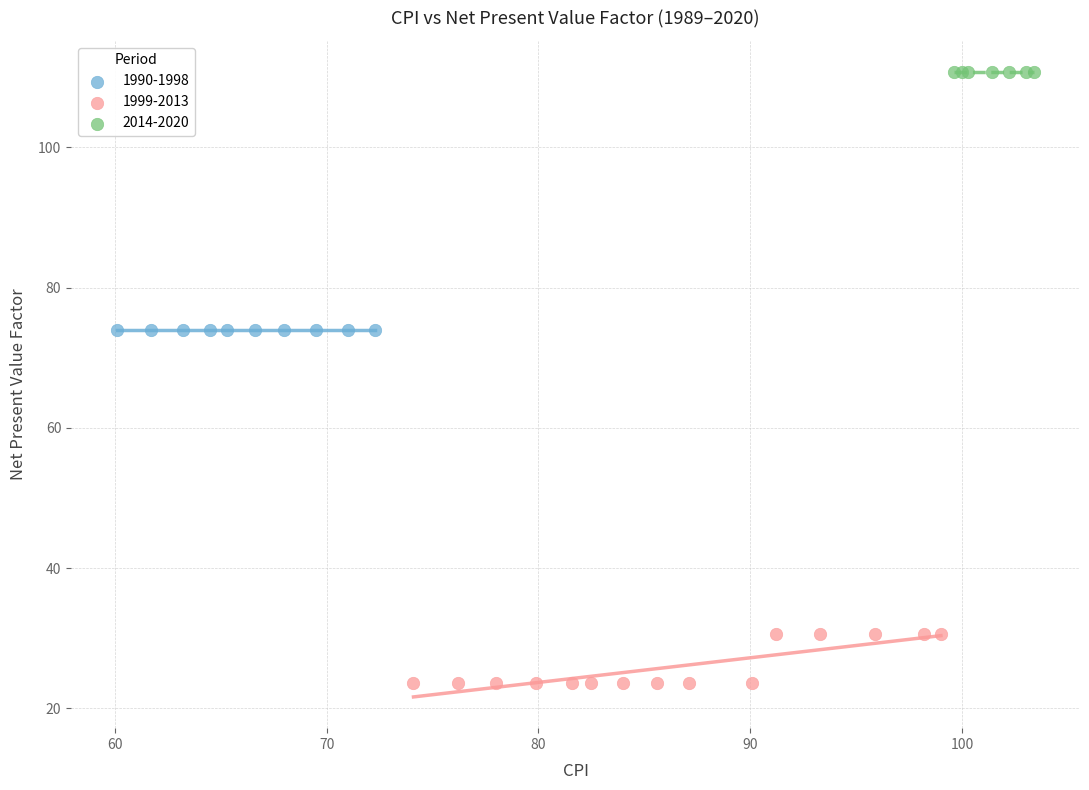

Which series contains the highest Y value?

2014-2020